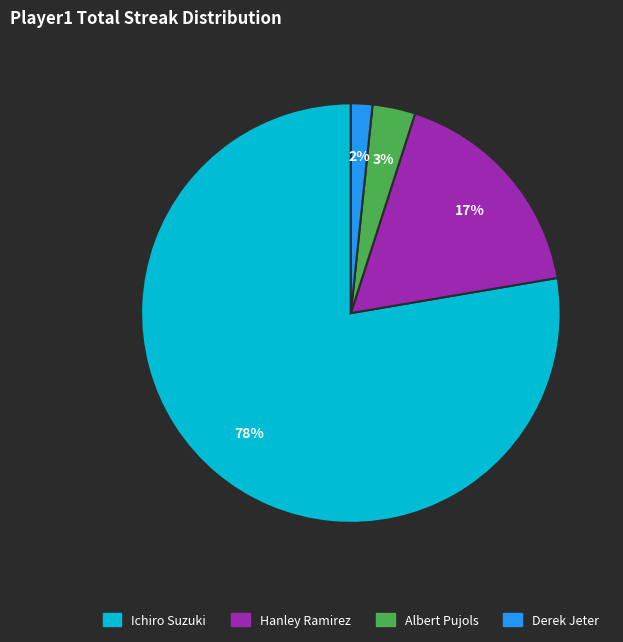

Is there a majority slice in this chart?

Yes